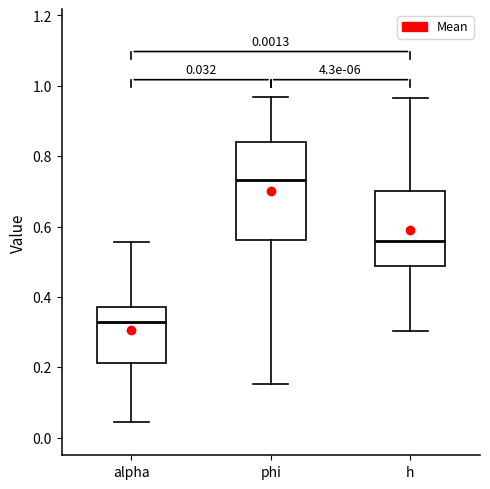

Comparing the boxes themselves (not the whiskers), which one is the tallest?

phi